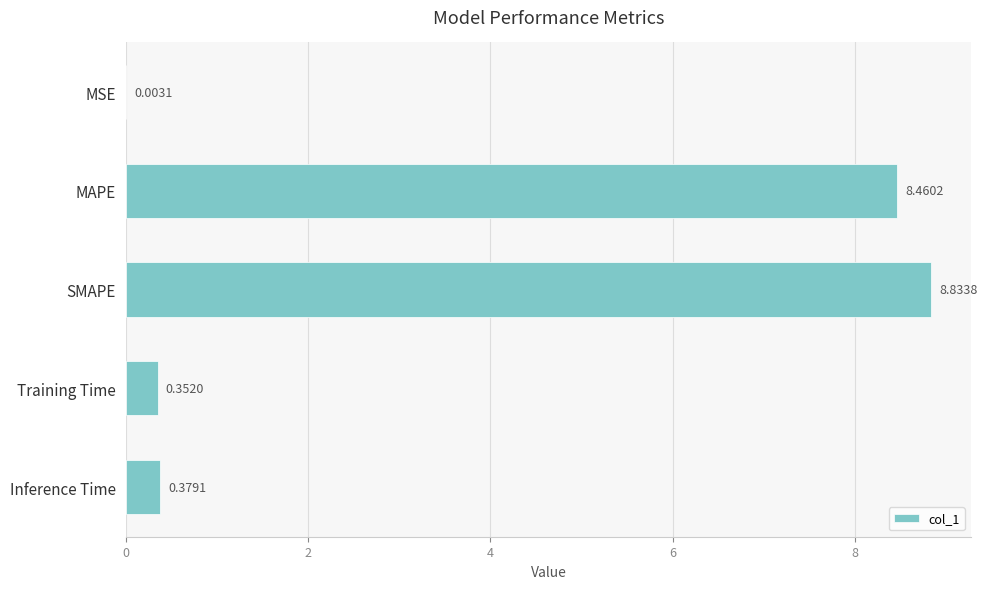

Which label corresponds to the largest value in the chart?

SMAPE